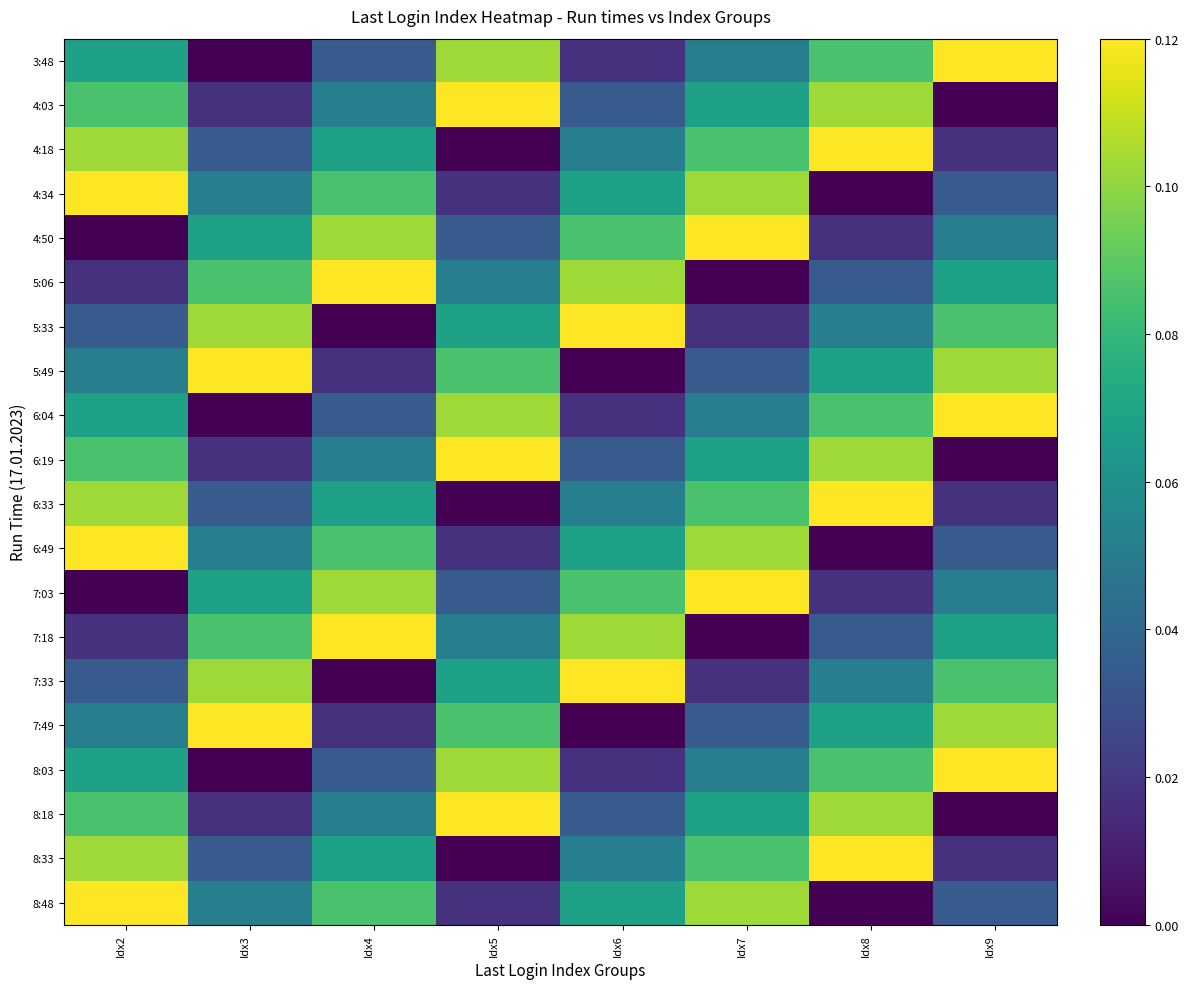

Which series has the widest spread of values?

3:48